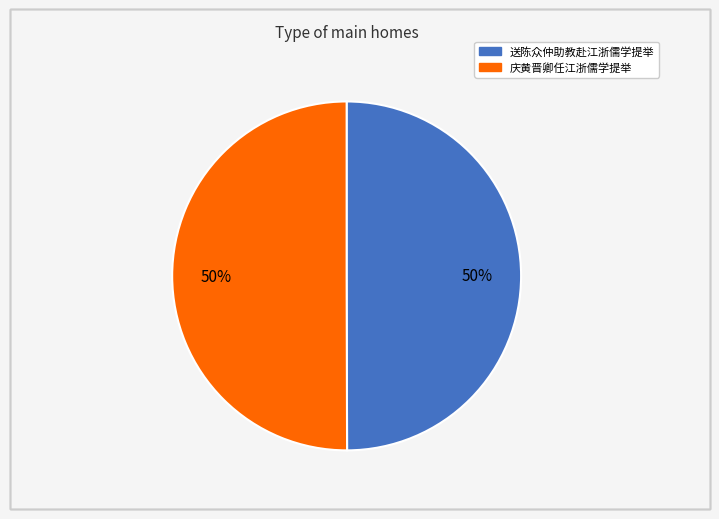

To the nearest percent, what is the average slice percentage?

50%